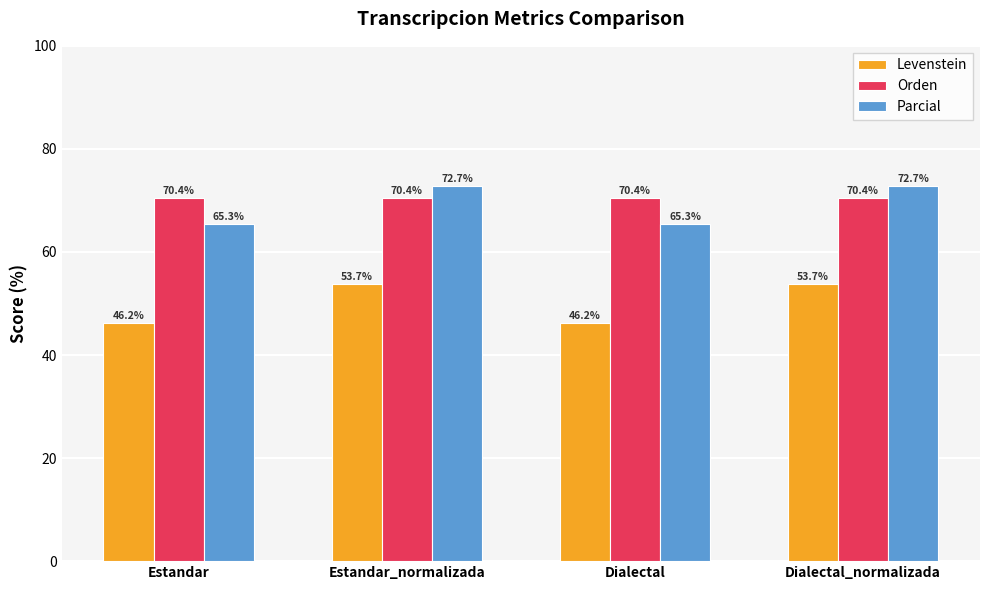

At which label does Levenstein first exceed 53?

Estandar_normalizada